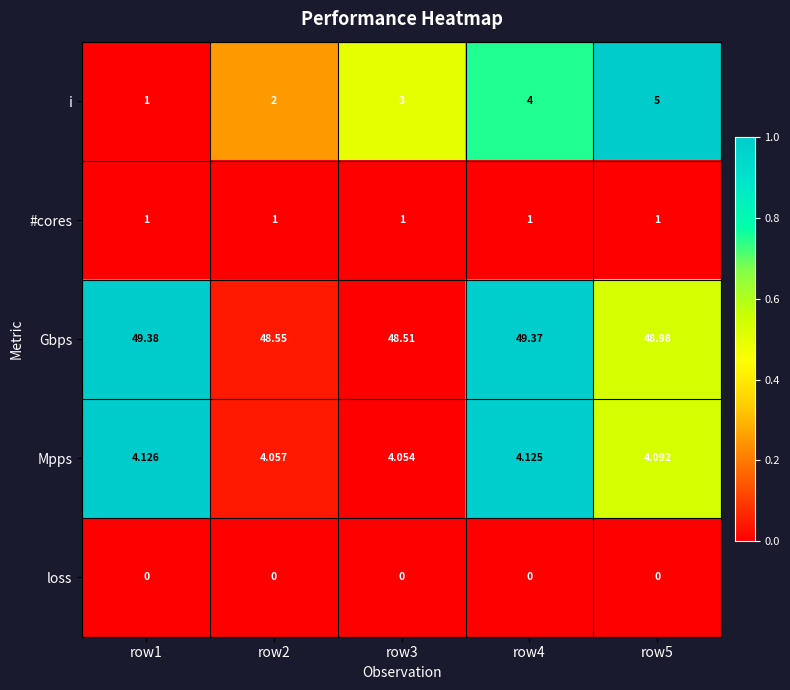

Which series has the largest total across all categories?

Gbps